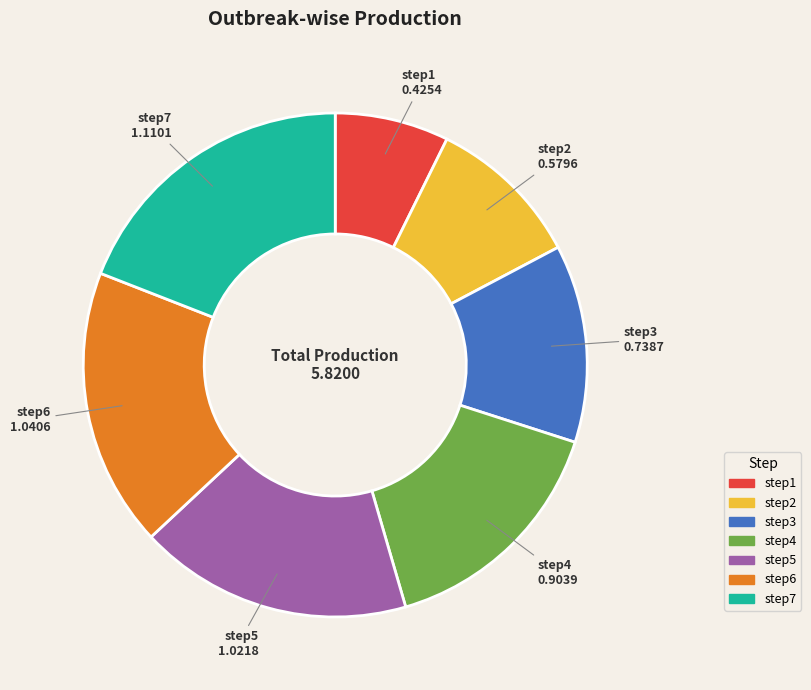

Does step5 represent more than half of the total?

No